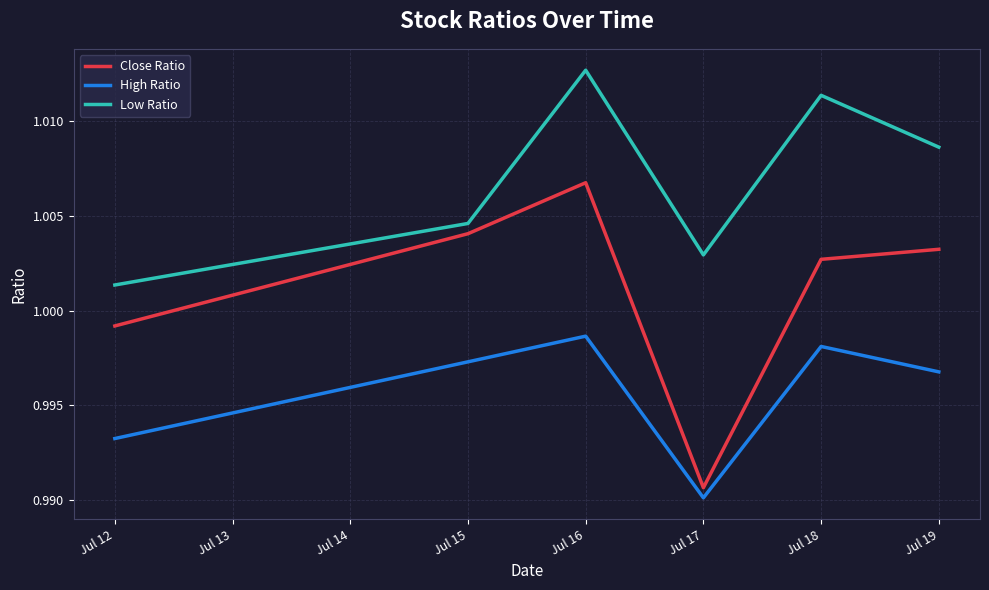

How many series are shown in this chart?

3